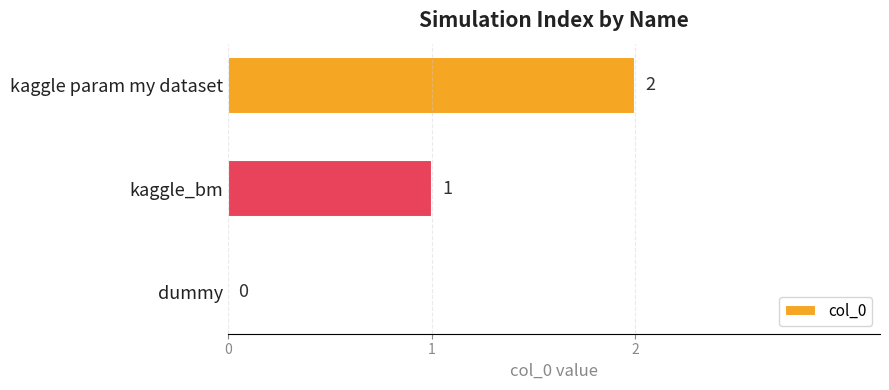

Which category has the highest value across all series?

kaggle param my dataset